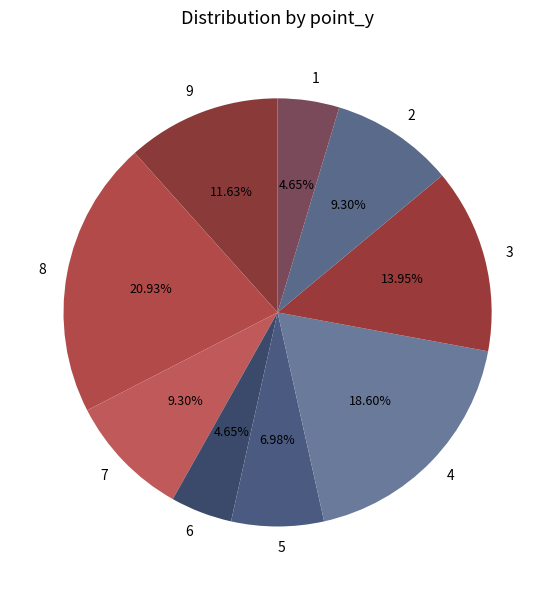

What is the largest slice in the pie chart?

8